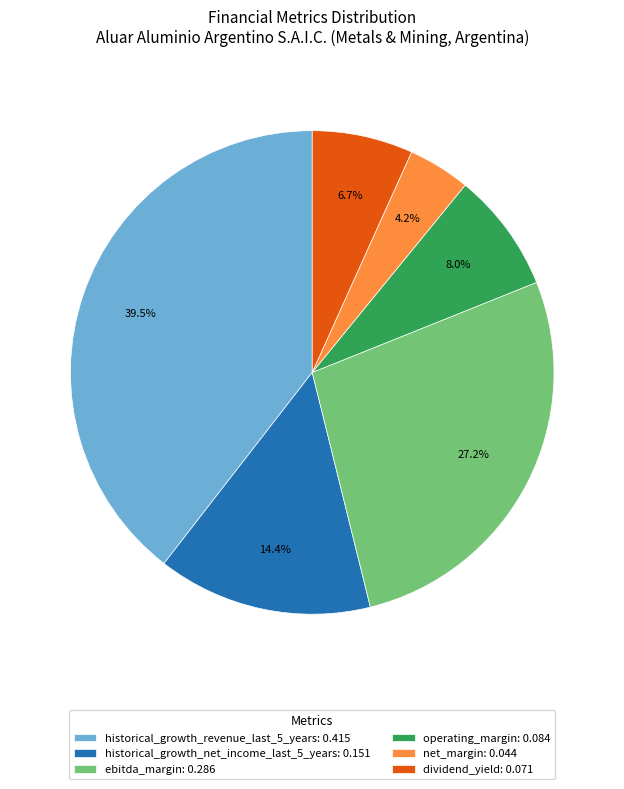

What percentage do operating_margin: 0.084 and net_margin: 0.044 together represent?

12.2%